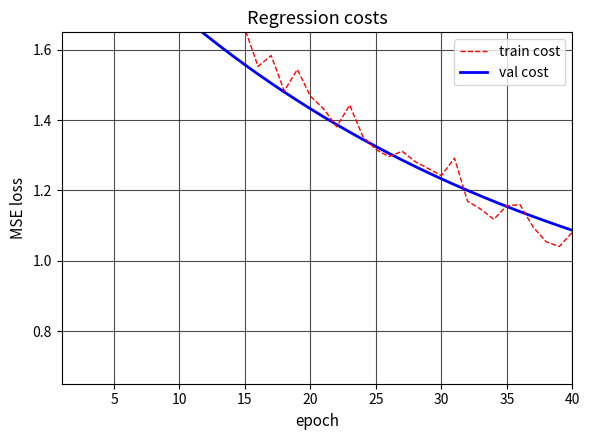

Is this an area chart (filled region under the line)?

No